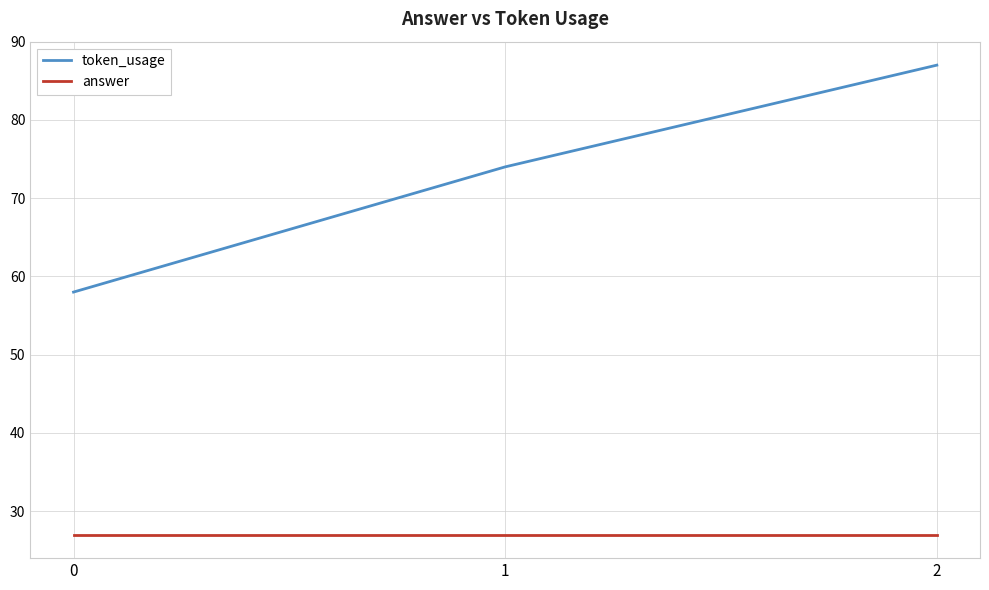

What is the average value of the token_usage series?

73